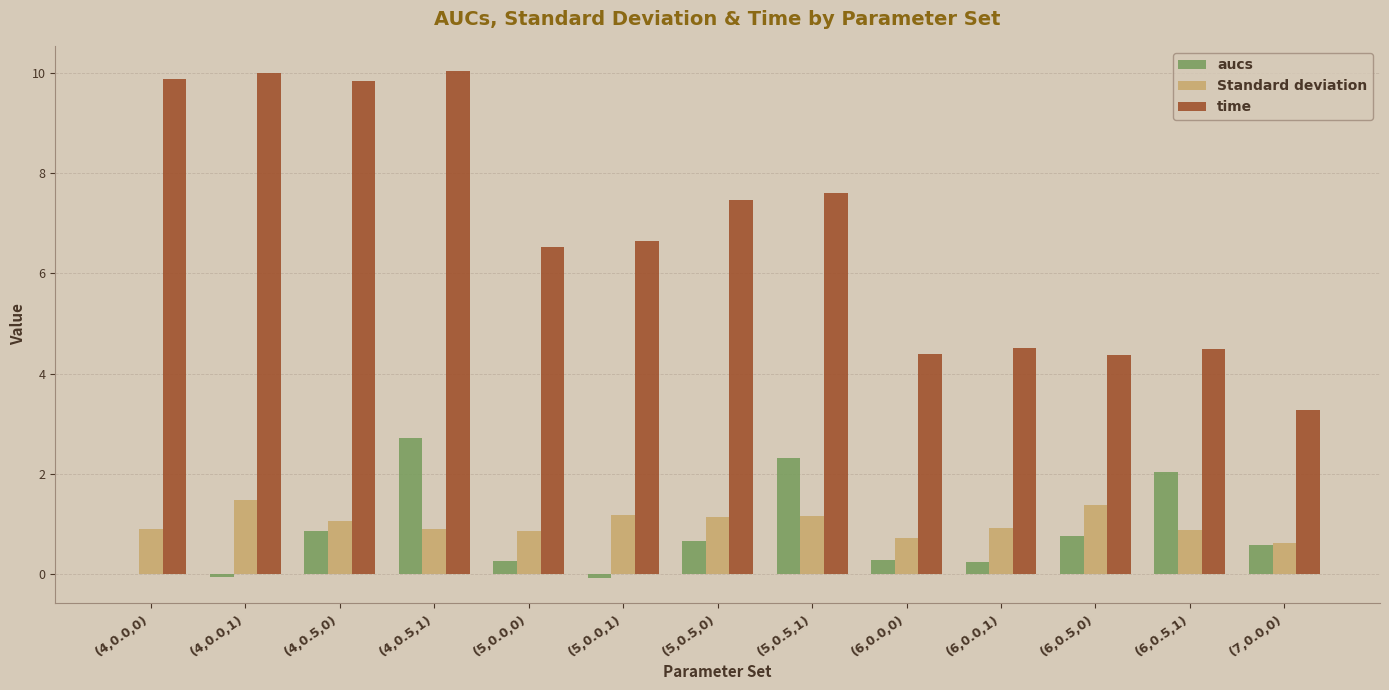

How many groups of bars are there?

13